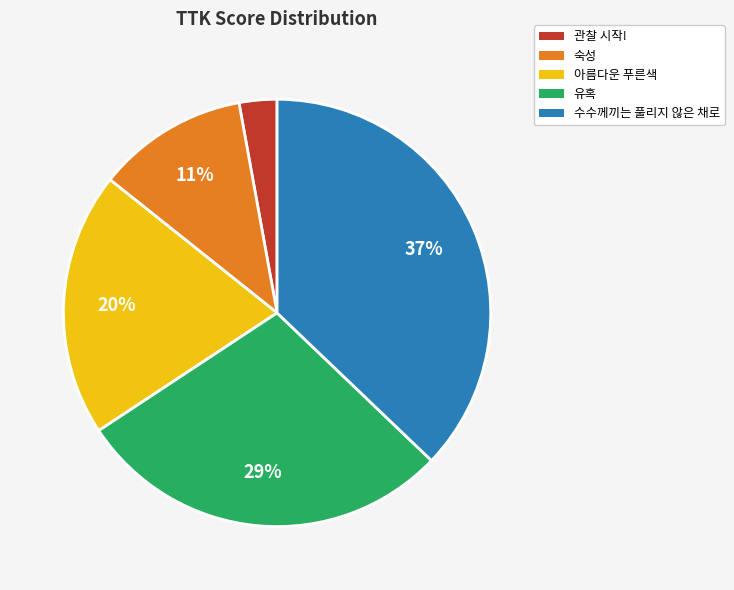

To the nearest percent, what percentage of the pie is 숙성?

11%